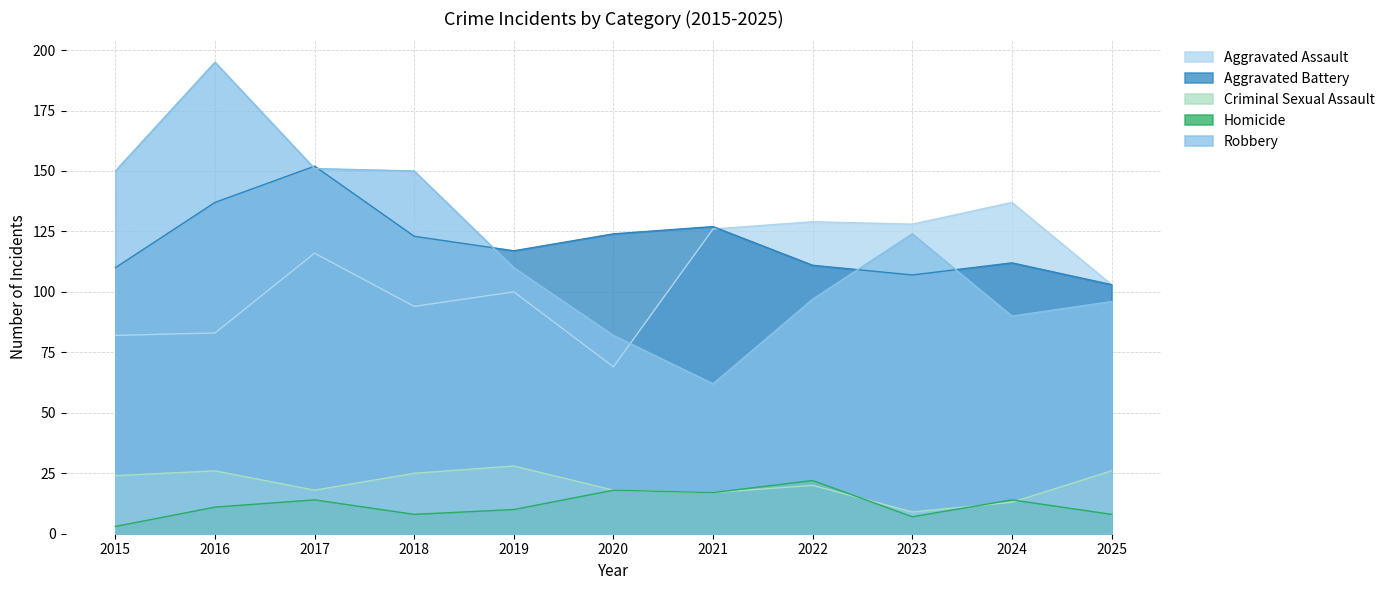

At which category does the chart reach its peak across all series?

2016